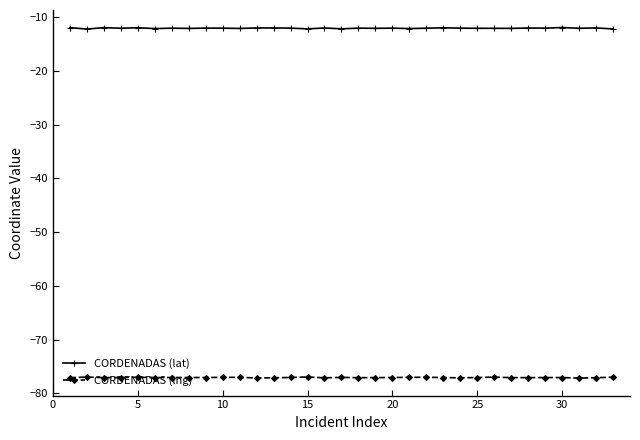

How many distinct data groups are displayed?

2